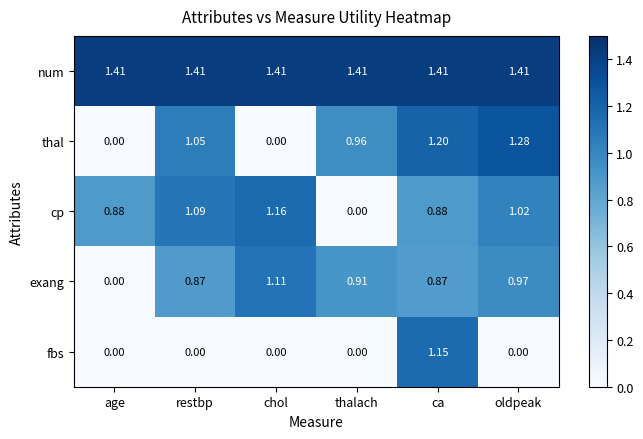

Which category has the highest value in the cp series?

chol